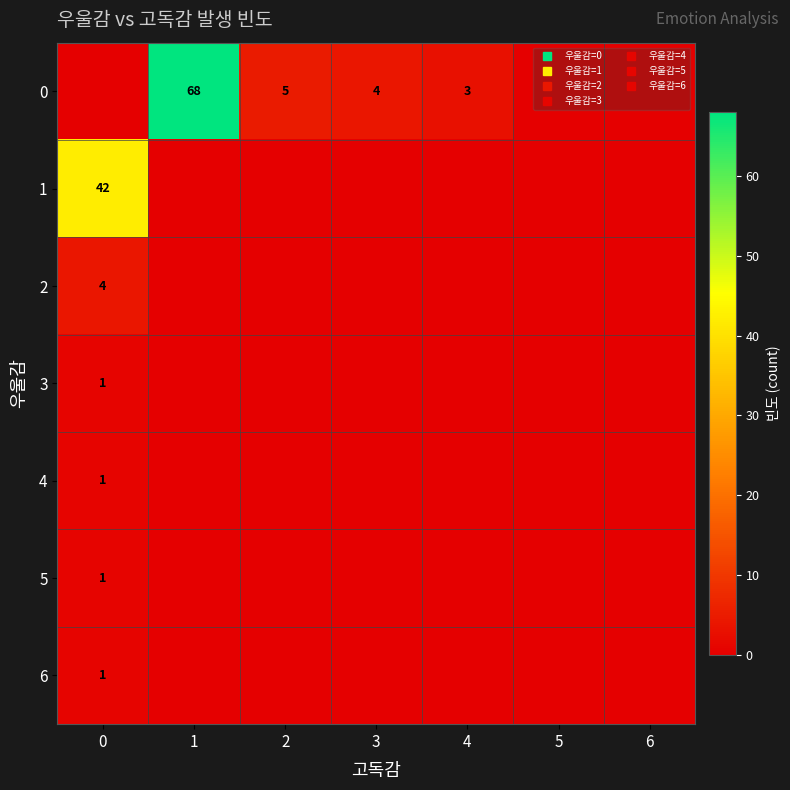

What is the difference between the maximum and second lowest values in the 5 series?

1